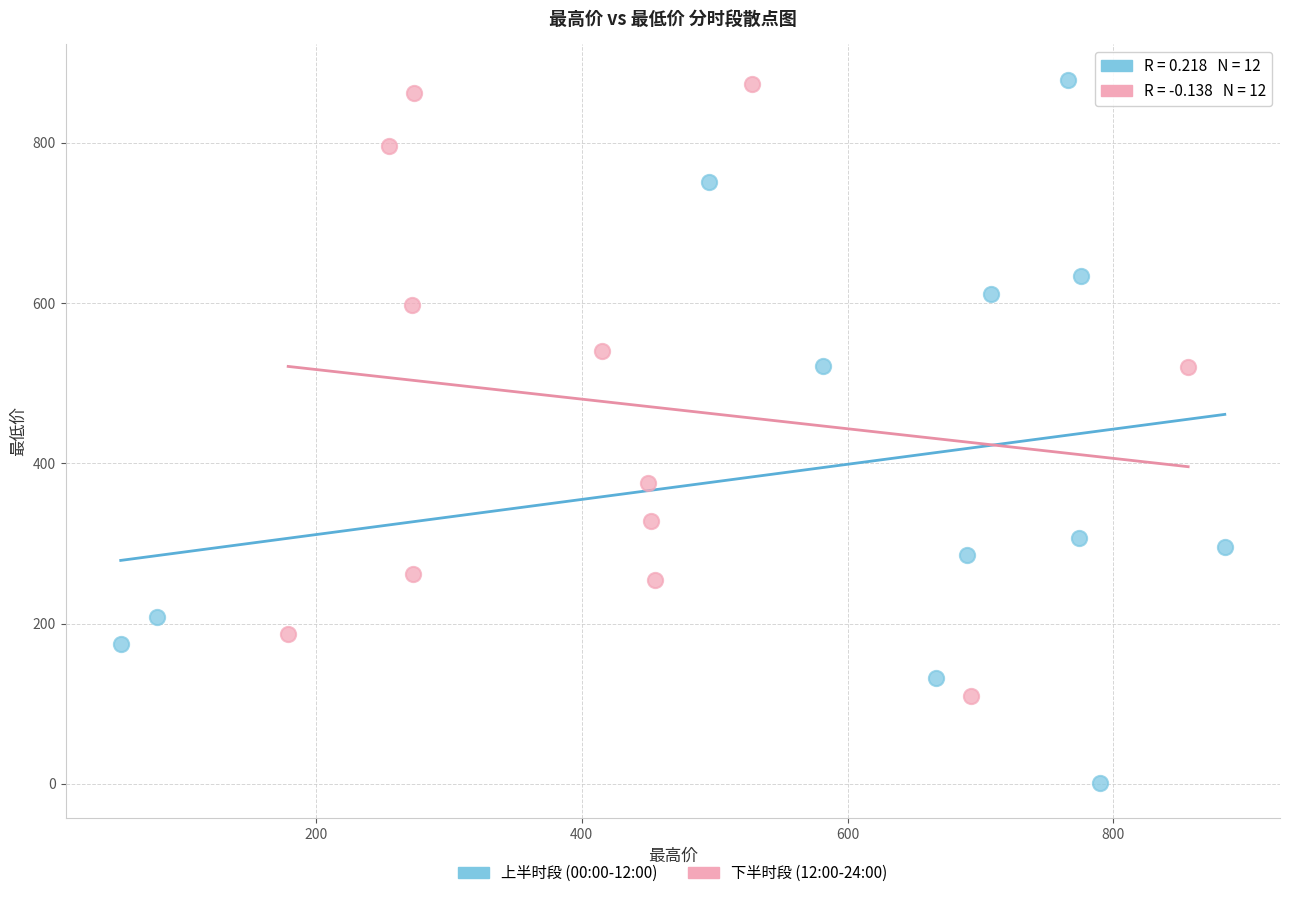

Which series has the largest Y range (max minus min)?

上半时段 (00:00-12:00)